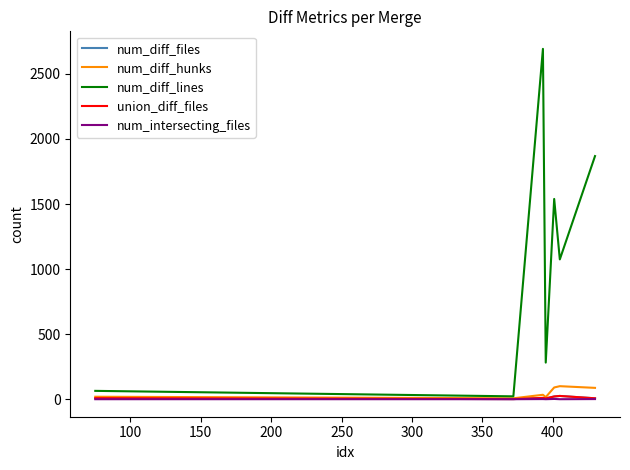

True or false: num_intersecting_files and num_diff_hunks cross at least once.

False